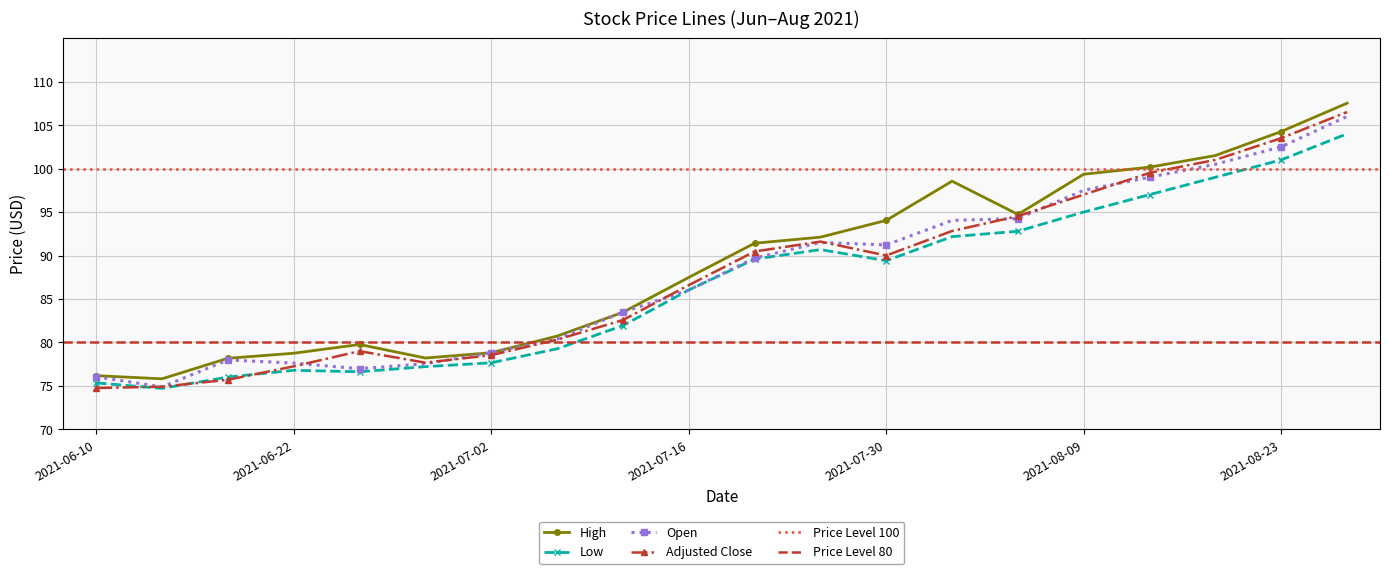

Where is the first local maximum for Low?

2021-06-22